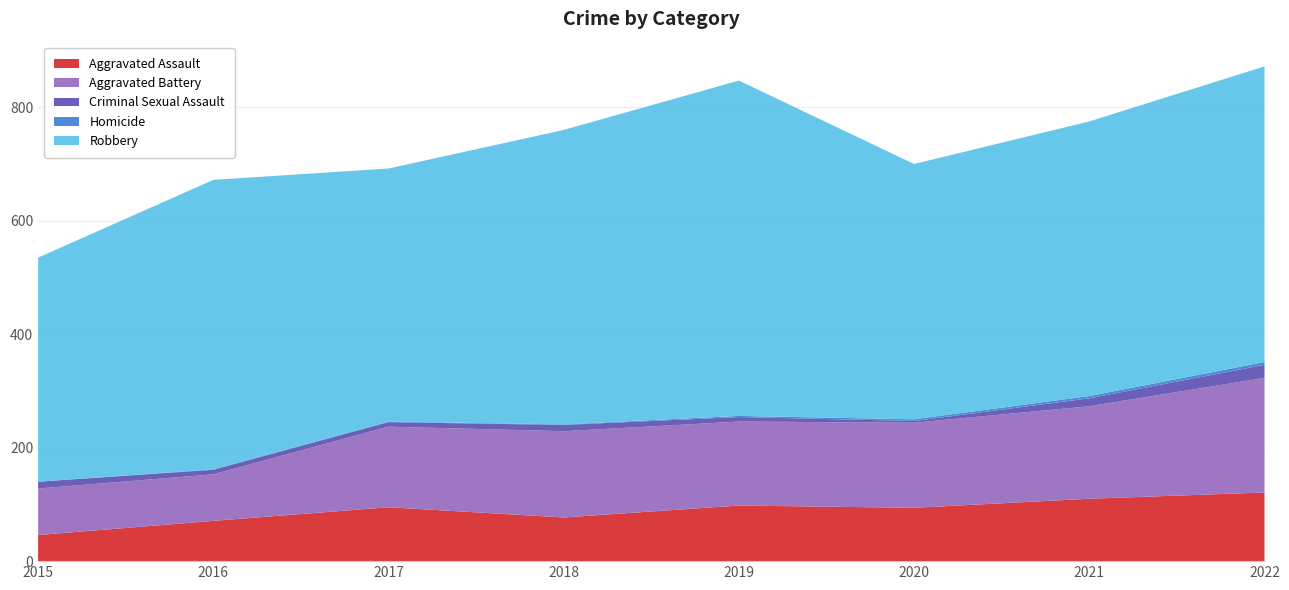

Reading left to right, transcribe all the data shown in this chart.

Aggravated Assault: 46	71	95	77	98	94	110	121
Aggravated Battery: 82	82	142	152	148	150	163	202
Criminal Sexual Assault: 12	8	8	11	8	3	14	23
Homicide: 0	1	1	1	2	3	4	5
Robbery: 395	510	446	519	591	450	484	521